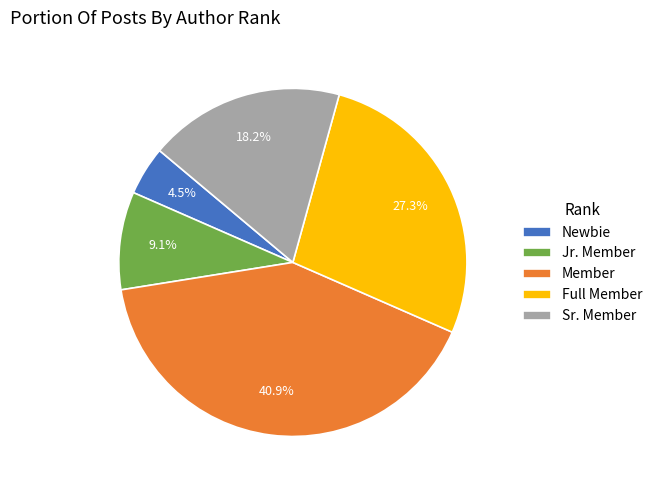

Rank the categories by value from lowest to highest.

Newbie, Jr. Member, Sr. Member, Full Member, Member